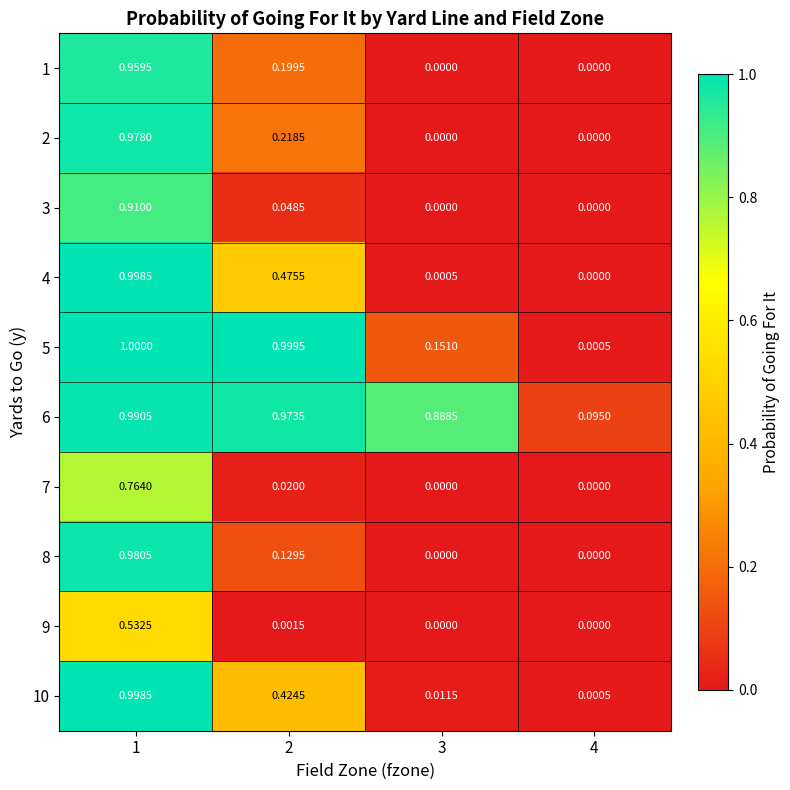

Count the number of categories in the chart.

4